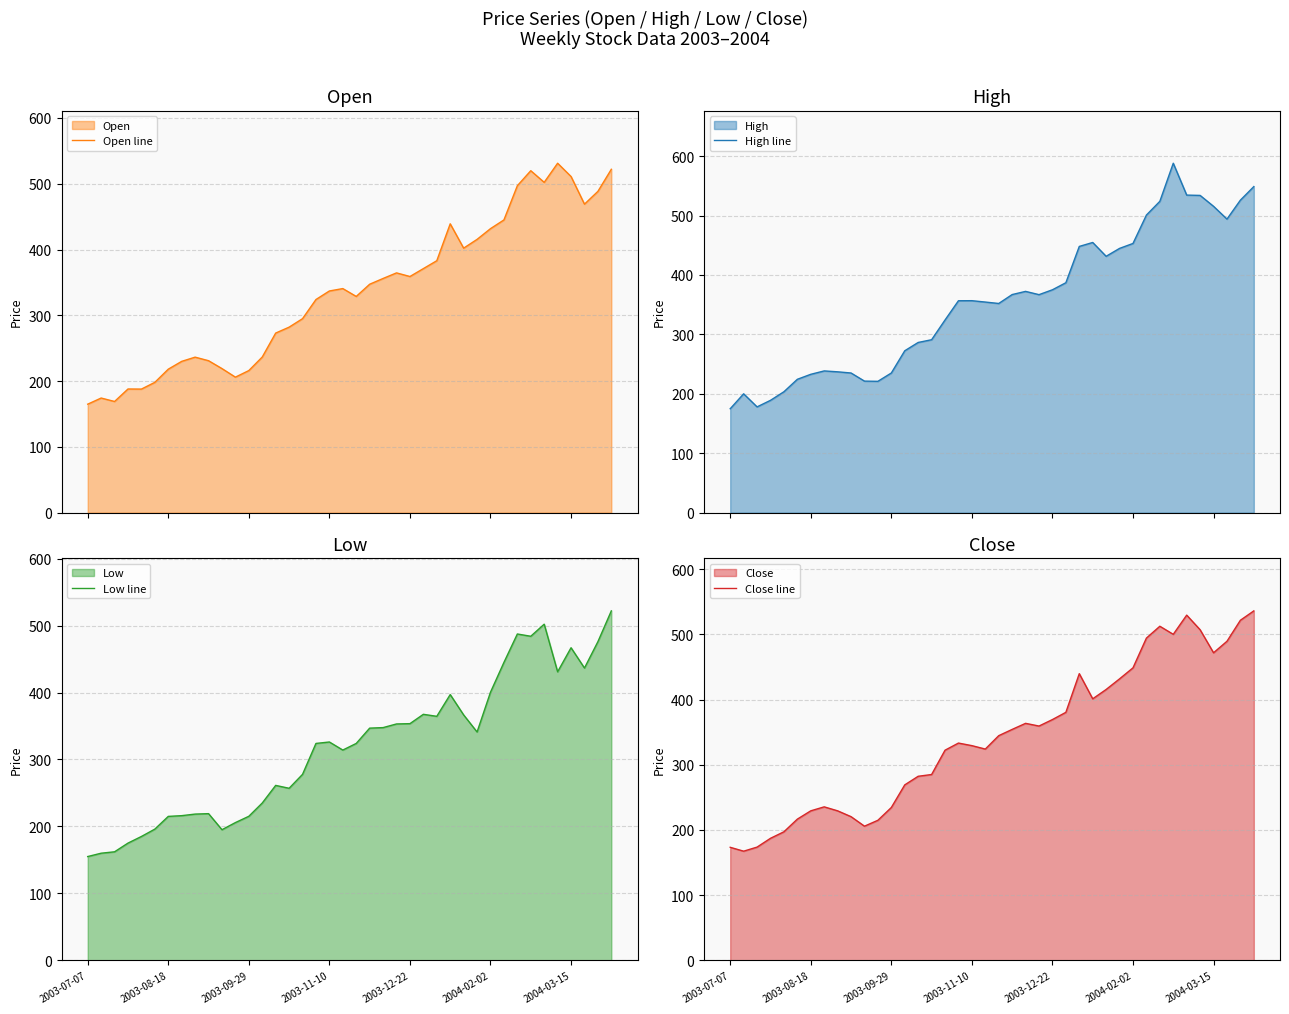

How many interior local valleys does the Low line series have?

8